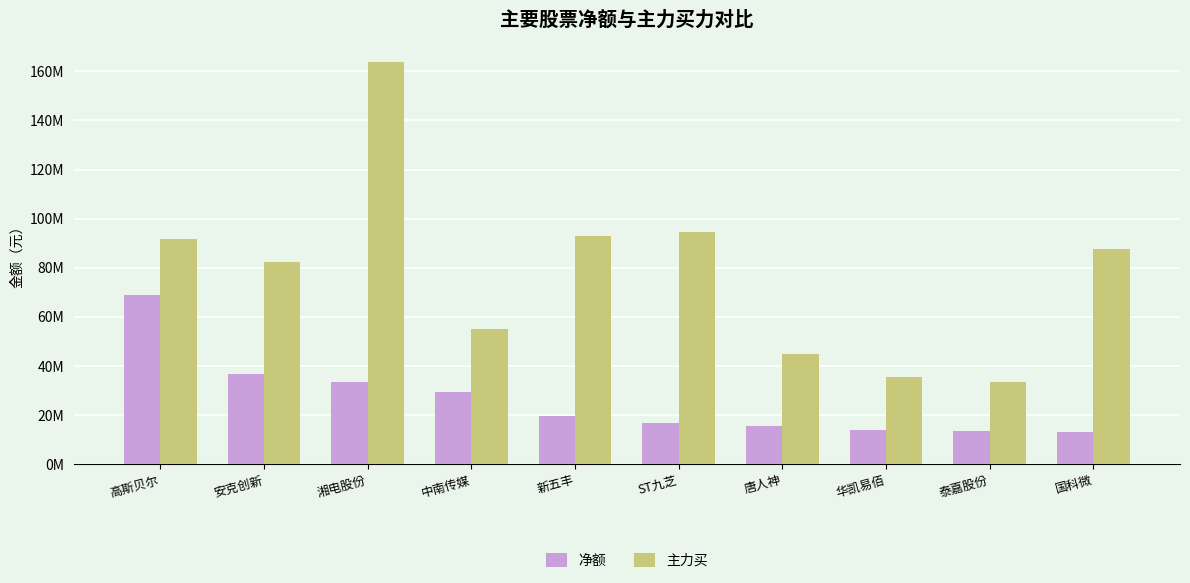

Which series has the largest total across all categories?

主力买